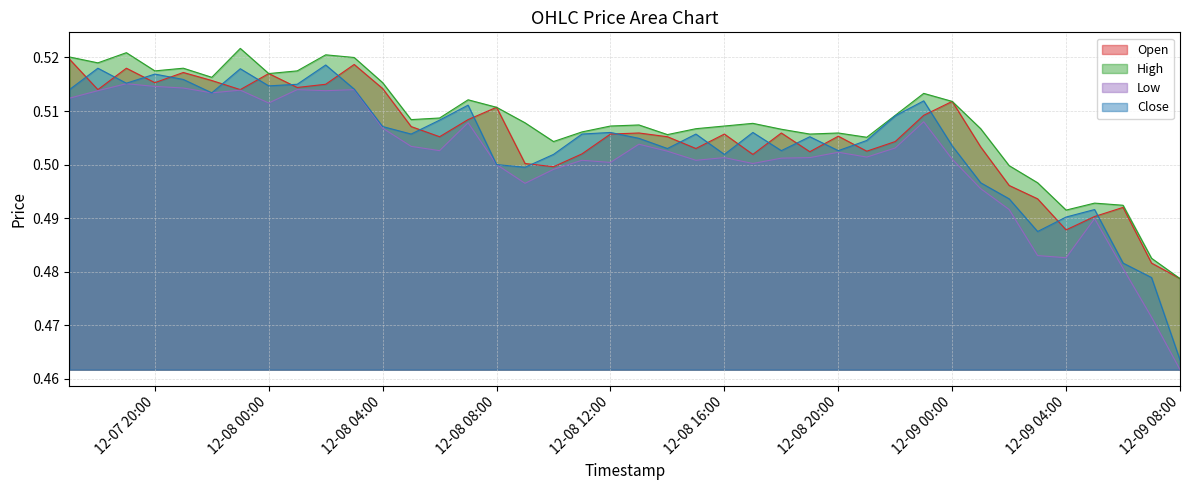

Which category has the lowest value across all series?

12-09 08:00